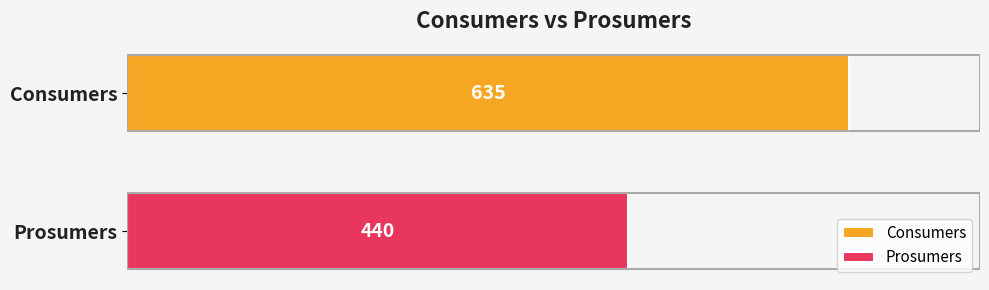

What is the minimum value for Consumers?

635